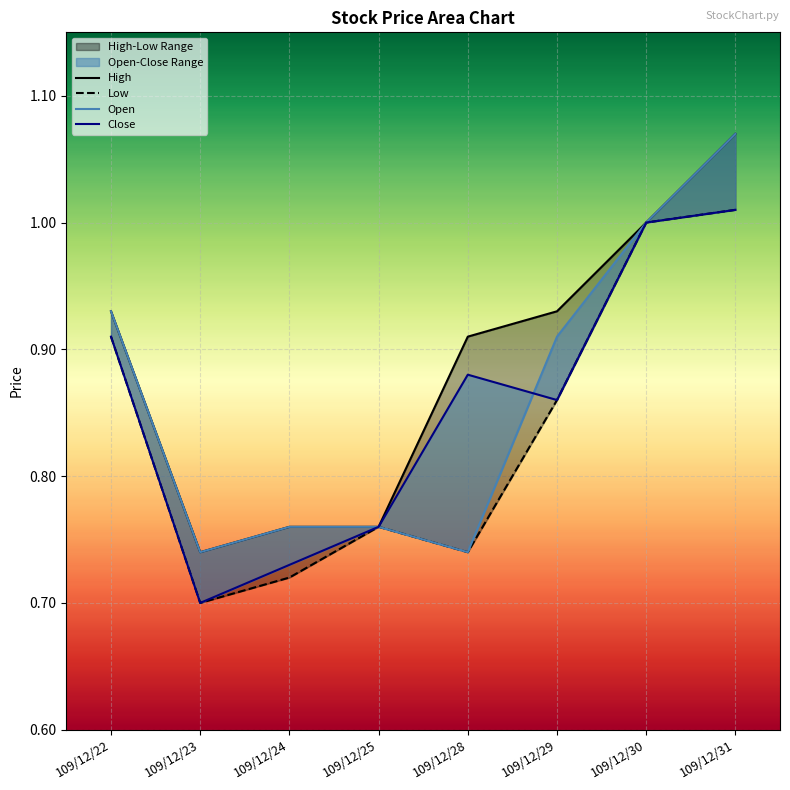

Which category has the lowest value across all series?

109/12/23